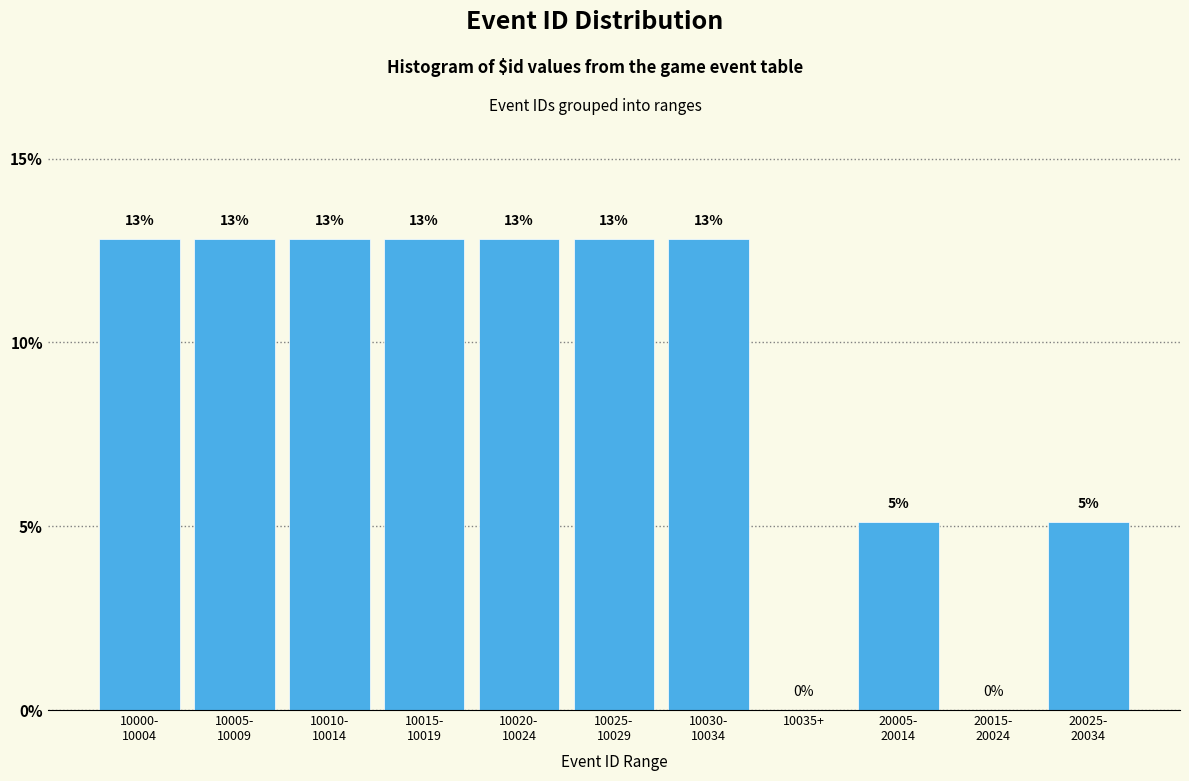

Are the bars horizontal?

No